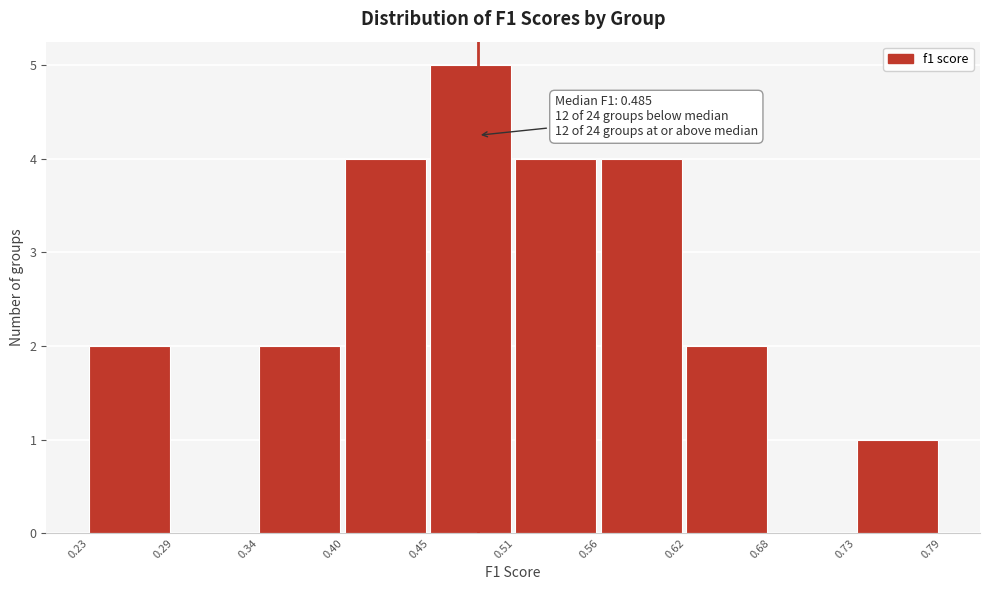

Which range on the x-axis has the tallest bar?

0.45 to 0.51